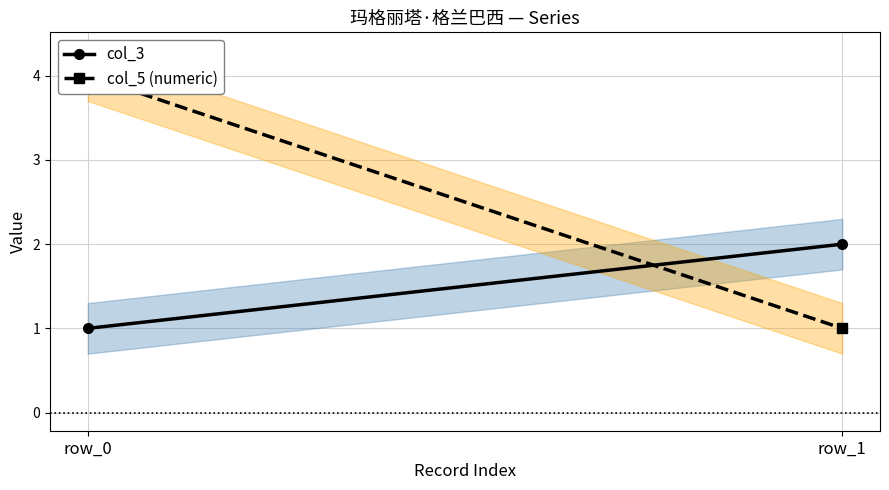

Is the value of col_5 (numeric) at row_0 greater than the value of col_3 at row_1?

Yes